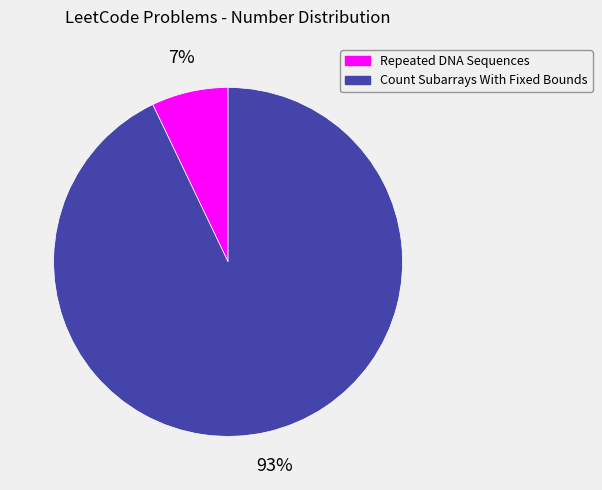

Count the number of slices in the pie.

2